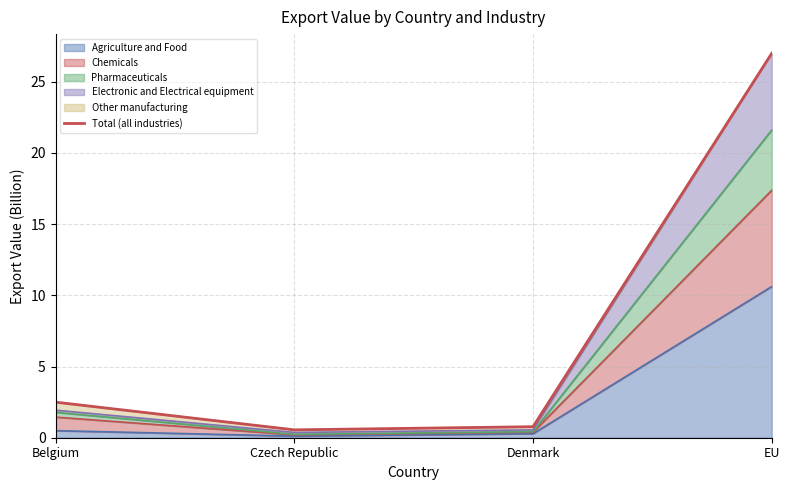

Reading right to left, extract all data points from this chart.

EU=27.0	Denmark=0.8	Czech Republic=0.6	Belgium=2.5